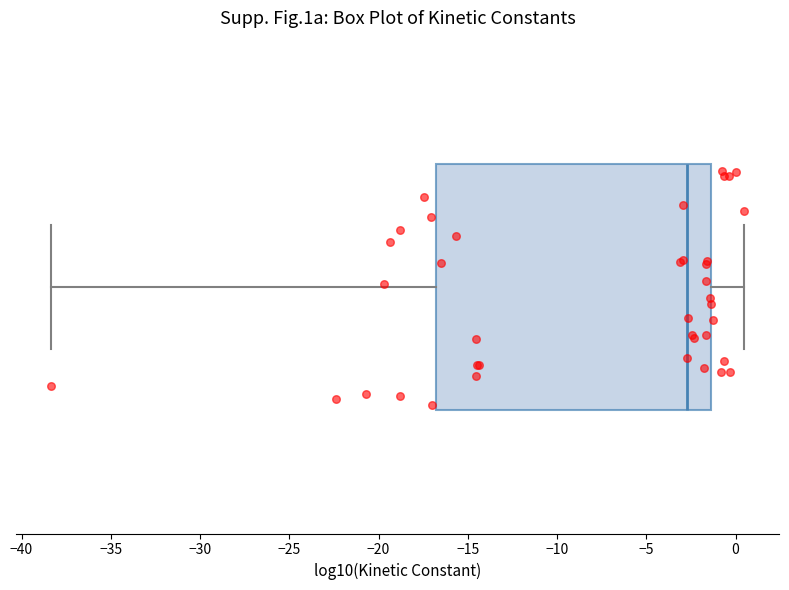

Transcribe this box plot: give where the median line is, the range the box spans, and where the two whiskers end, as read against the x-axis. The values are not printed on the chart, so give them approximately, as read against the axis.

median -2.5, box -17.0 to -1.5, whiskers -38.5 to 0.5